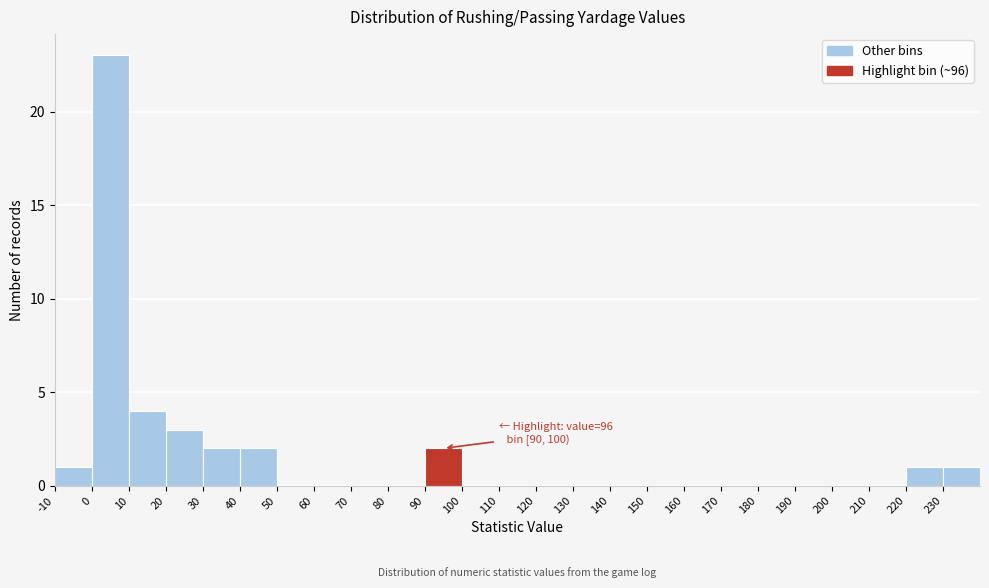

Over which range of the x-axis is the bar tallest?

0 to 10